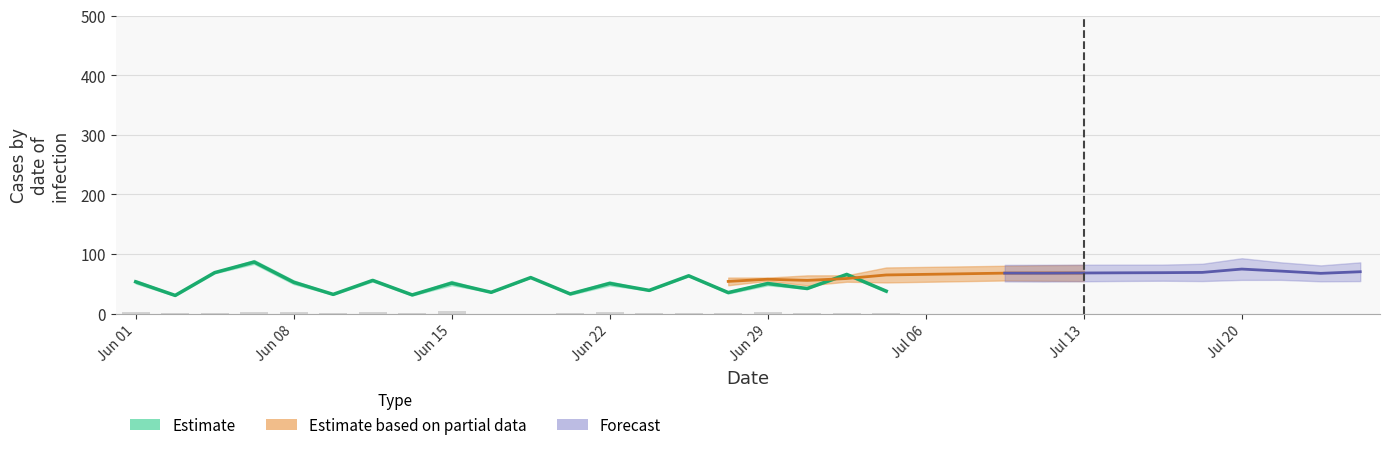

True or false: Estimate_upper has a value of 90.8 at 7.

False